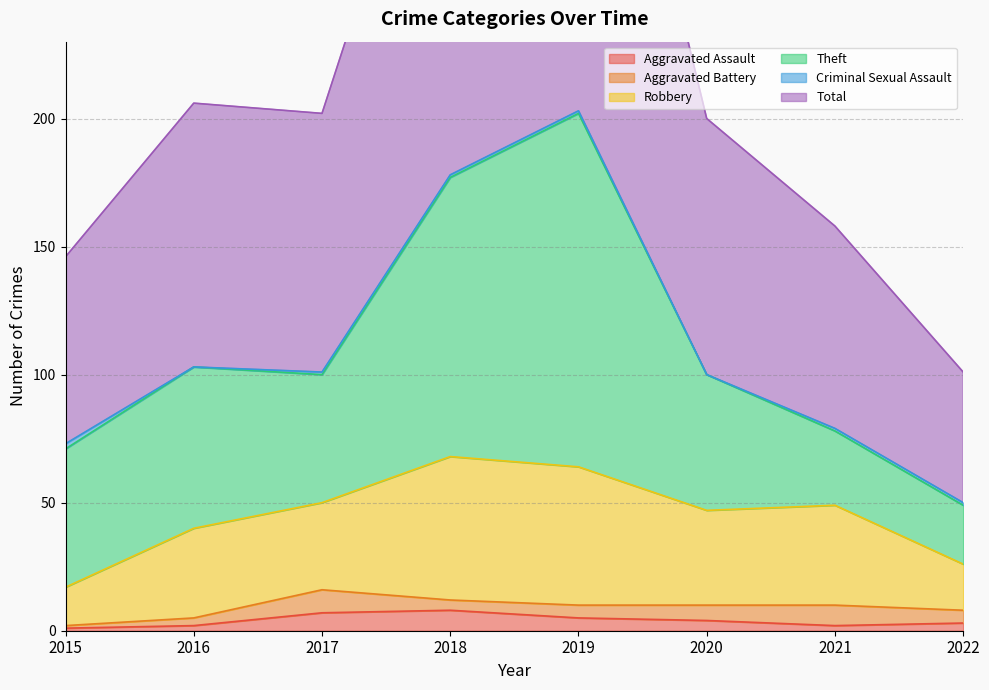

What are all the series names shown in the legend?

Aggravated Assault, Aggravated Battery, Robbery, Theft, Criminal Sexual Assault, Total